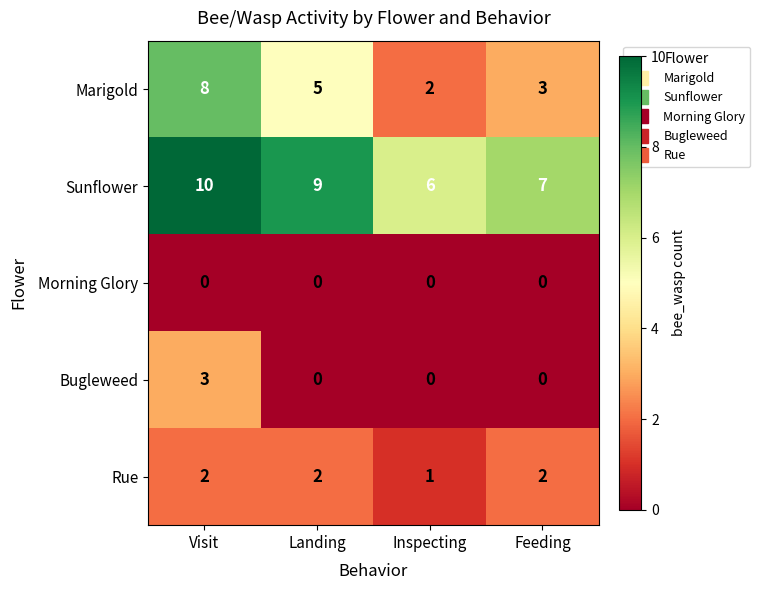

How many data points does each series have?

4